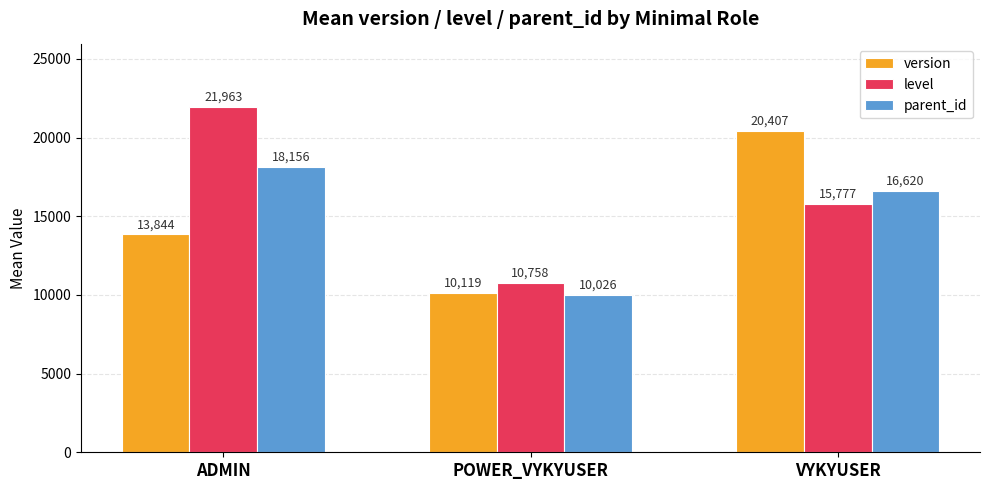

What is the total value across all series at ADMIN?

53963.0